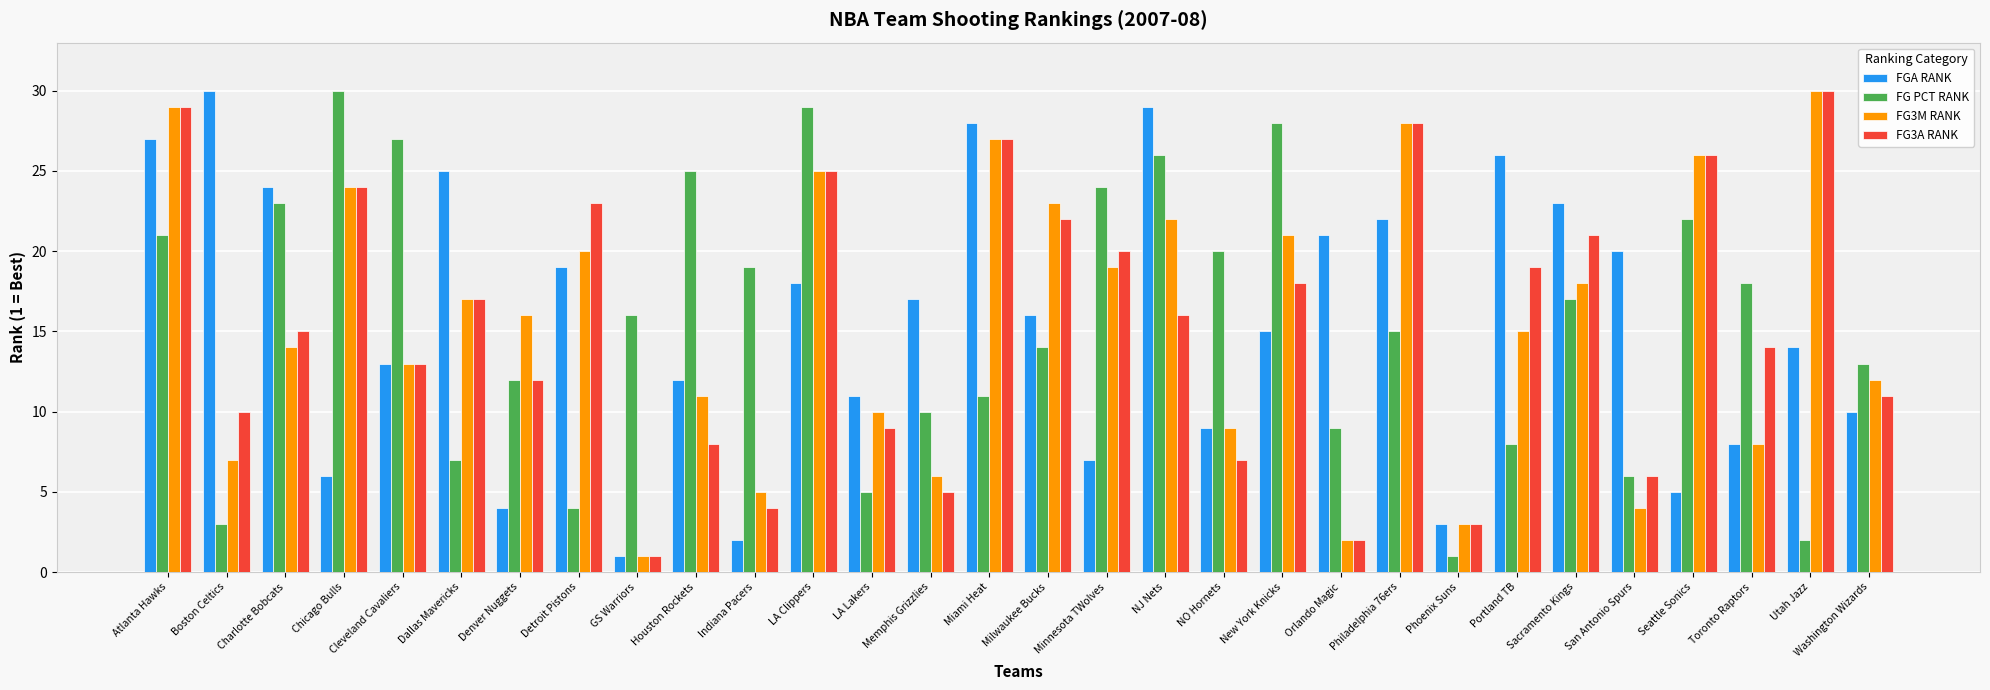

Rank the categories by FGA RANK value from highest to lowest.

Boston Celtics, NJ Nets, Miami Heat, Atlanta Hawks, Portland TB, Dallas Mavericks, Charlotte Bobcats, Sacramento Kings, Philadelphia 76ers, Orlando Magic, San Antonio Spurs, Detroit Pistons, LA Clippers, Memphis Grizzlies, Milwaukee Bucks, New York Knicks, Utah Jazz, Cleveland Cavaliers, Houston Rockets, LA Lakers, Washington Wizards, NO Hornets, Toronto Raptors, Minnesota TWolves, Chicago Bulls, Seattle Sonics, Denver Nuggets, Phoenix Suns, Indiana Pacers, GS Warriors